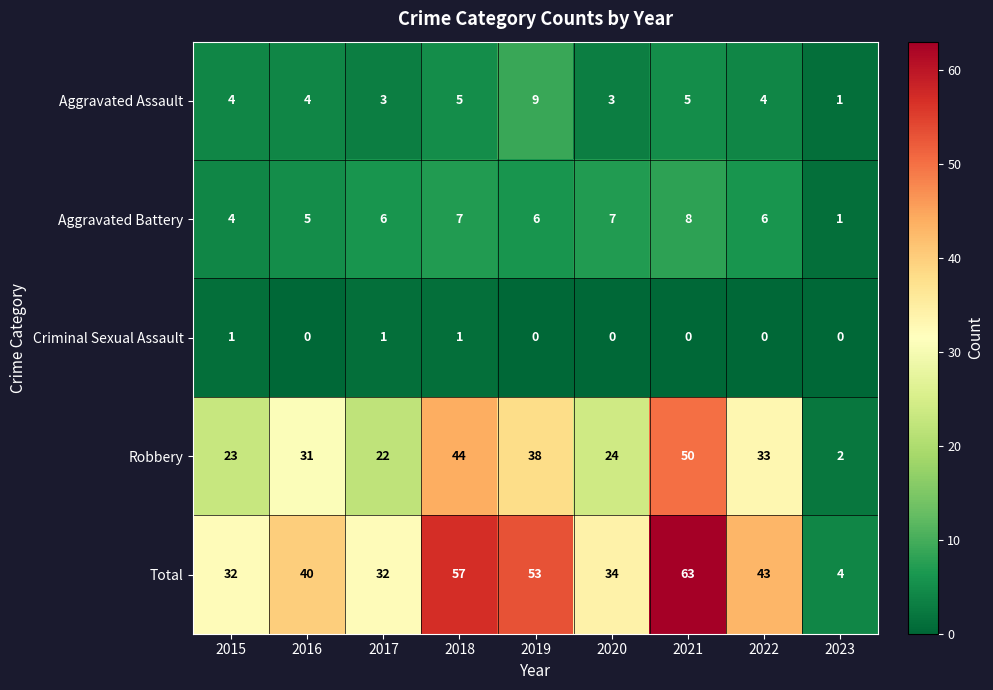

At 2017, list the series in order from largest to smallest.

Total, Robbery, Aggravated Battery, Aggravated Assault, Criminal Sexual Assault